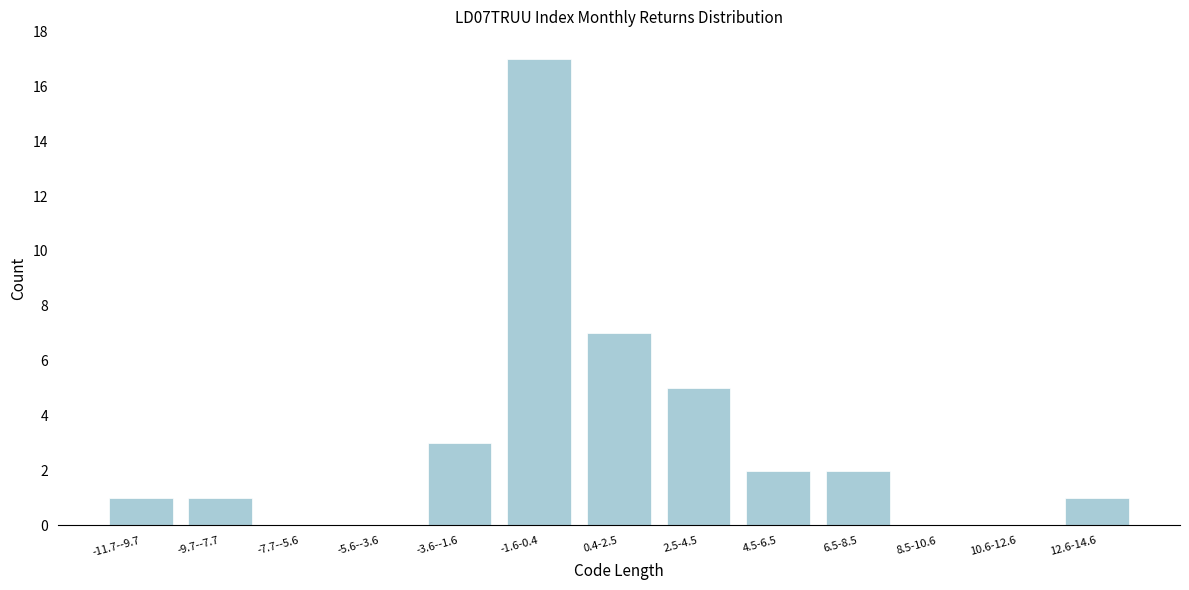

Reading left to right, what are all the values shown in this chart?

-11.7--9.7=1	-9.7--7.7=1	-7.7--5.6=0	-5.6--3.6=0	-3.6--1.6=3	-1.6-0.4=17	0.4-2.5=7	2.5-4.5=5	4.5-6.5=2	6.5-8.5=2	8.5-10.6=0	10.6-12.6=0	12.6-14.6=1